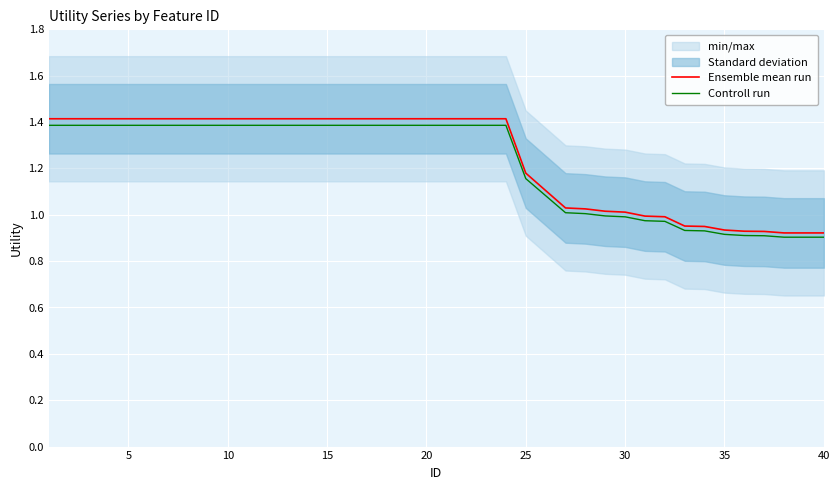

True or false: Controll run and Ensemble mean run intersect in this chart.

False